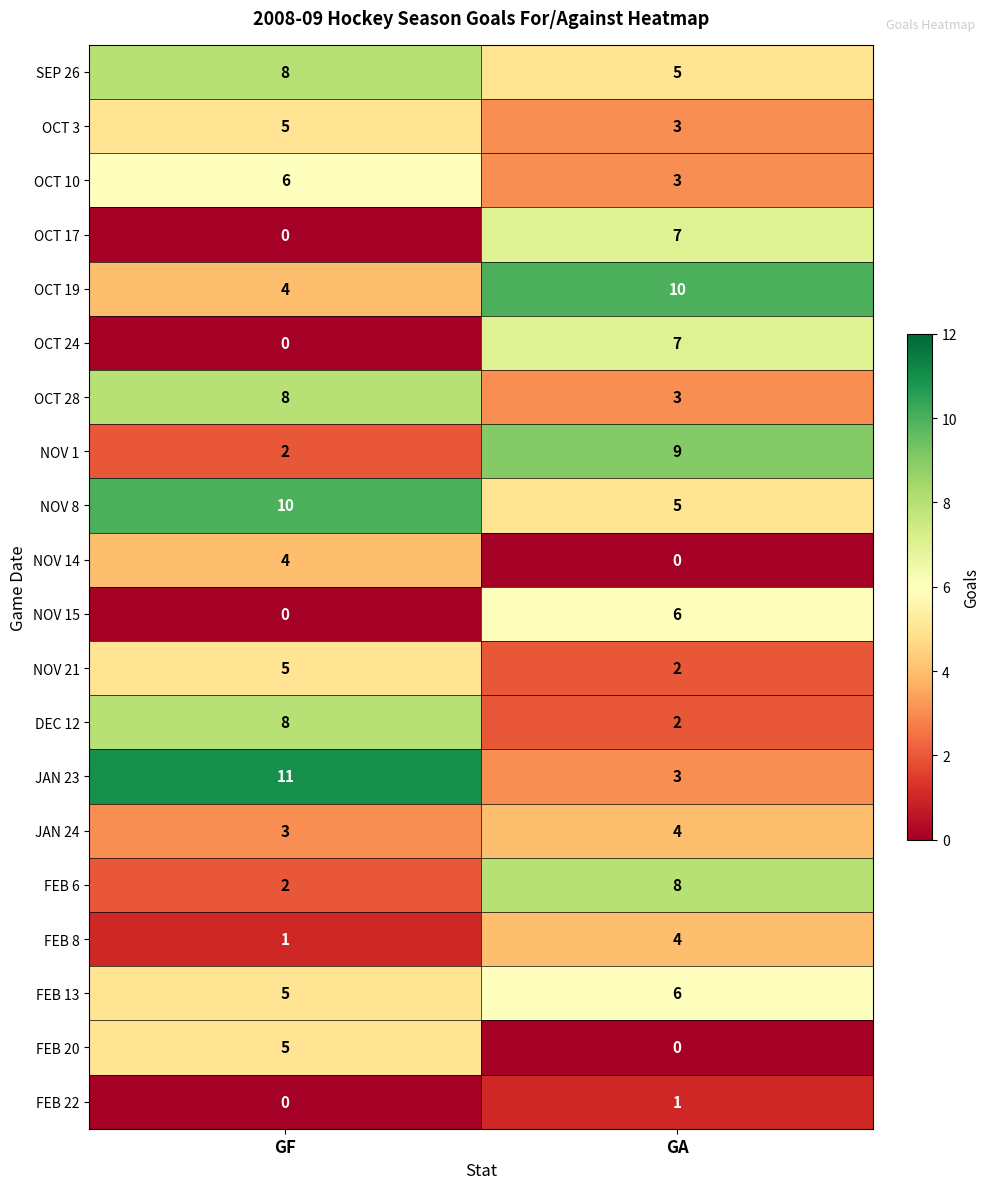

Rank the categories by NOV 1 value from lowest to highest.

GF, GA